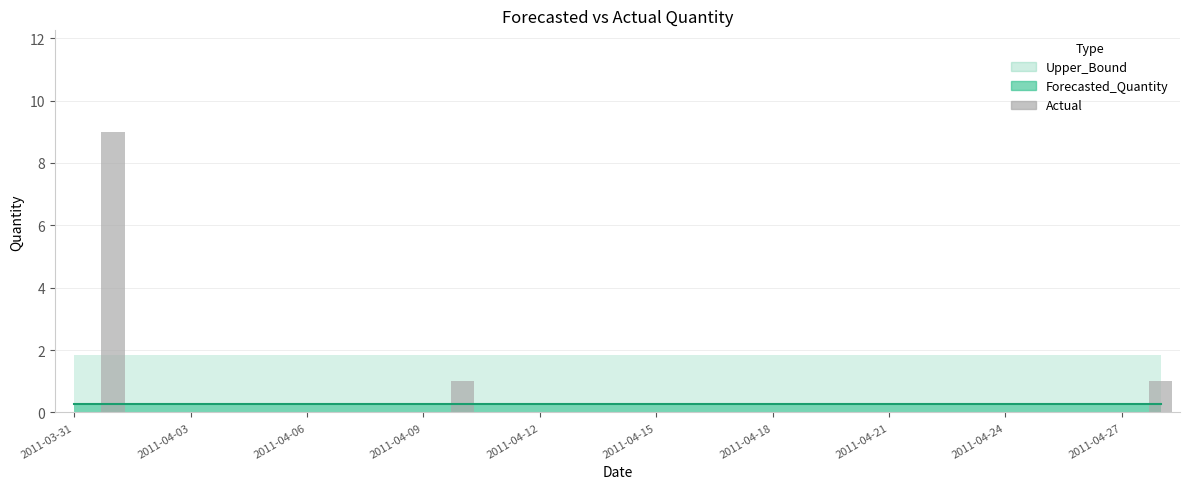

What is the sum of all values?

11